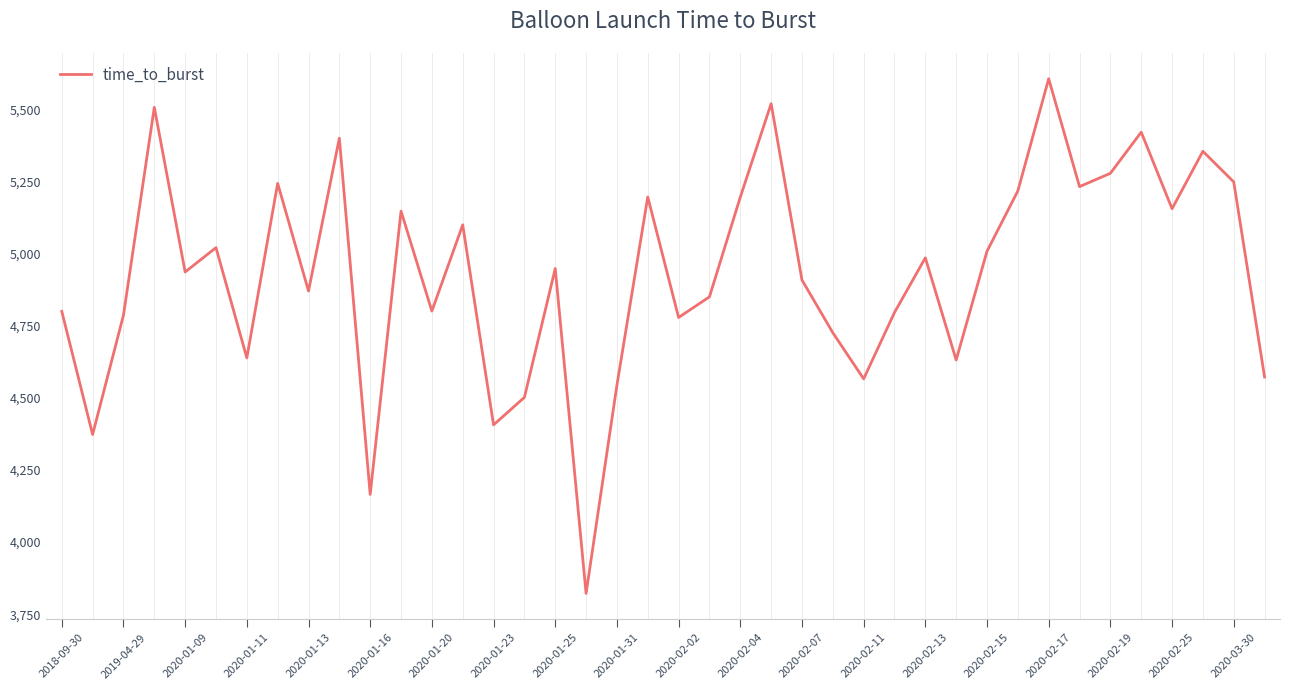

What is the difference between the maximum and minimum values?

1783.3